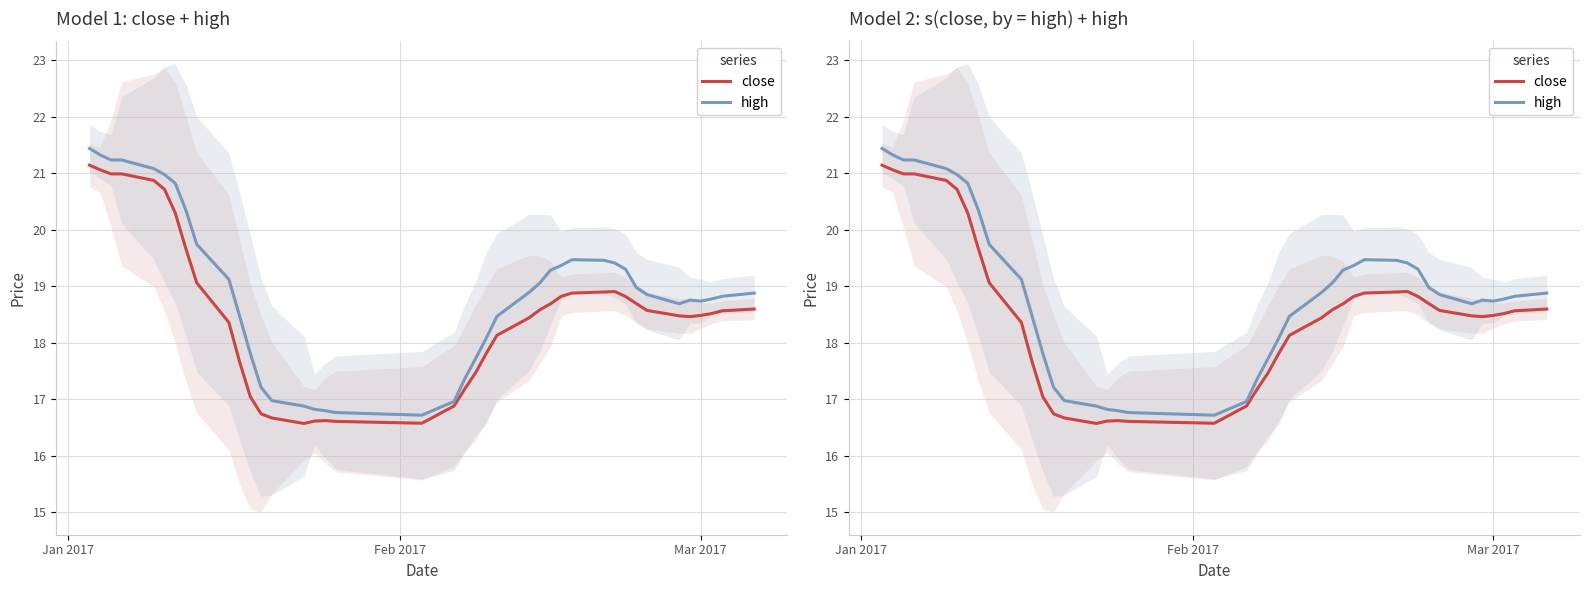

In high, how many points are higher than both neighbors (excluding endpoints)?

2